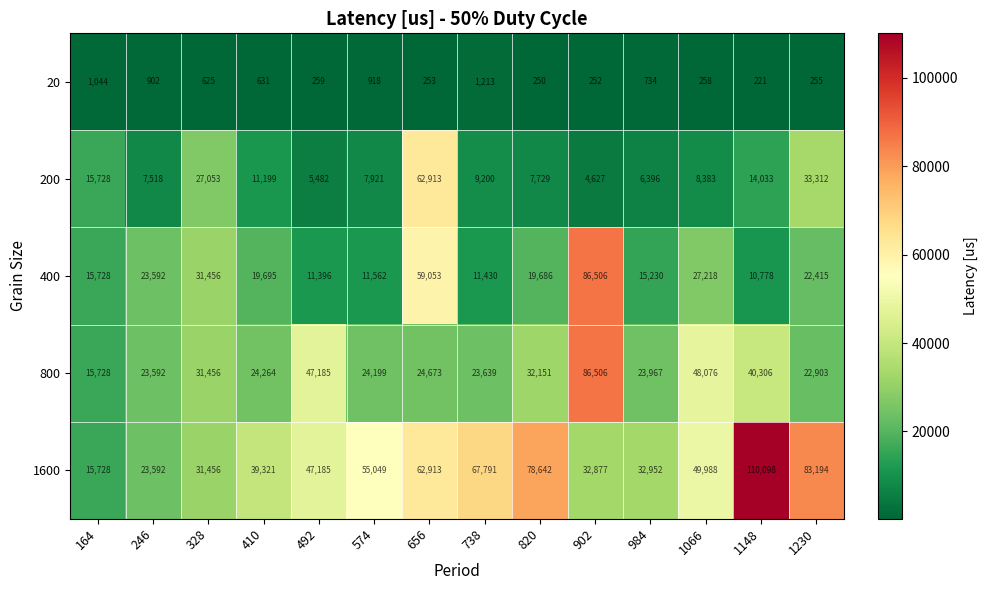

At which category is the sum across all series the highest?

902